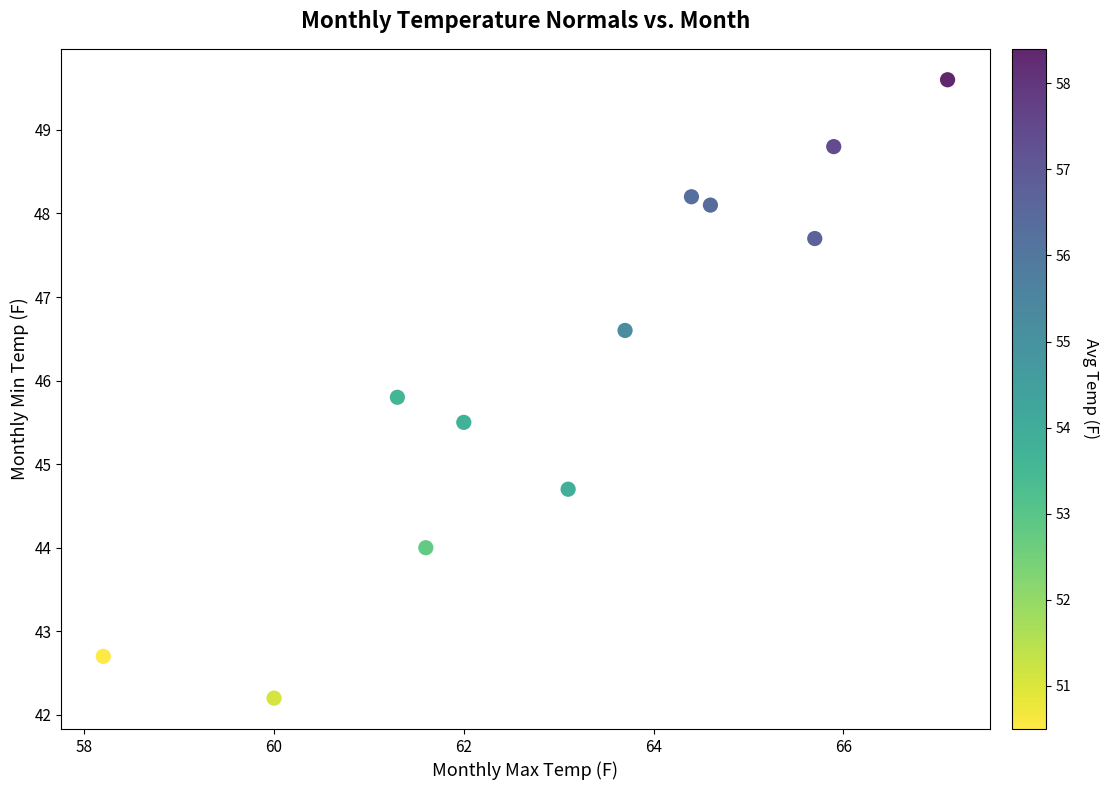

What is the average Y value?

46.2